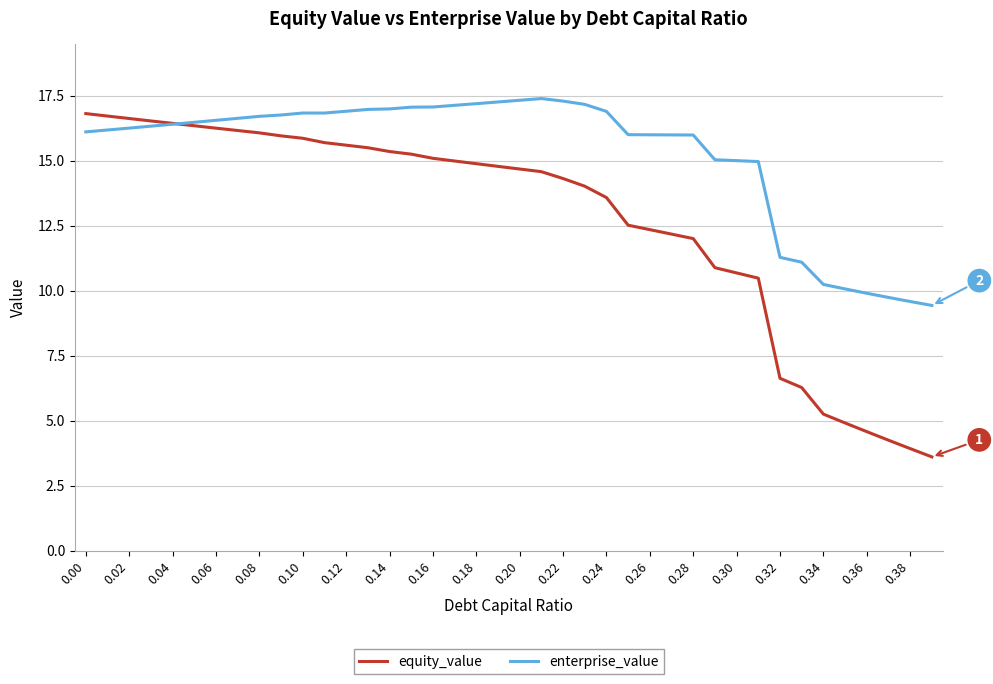

Does the chart have visible grid lines?

Yes